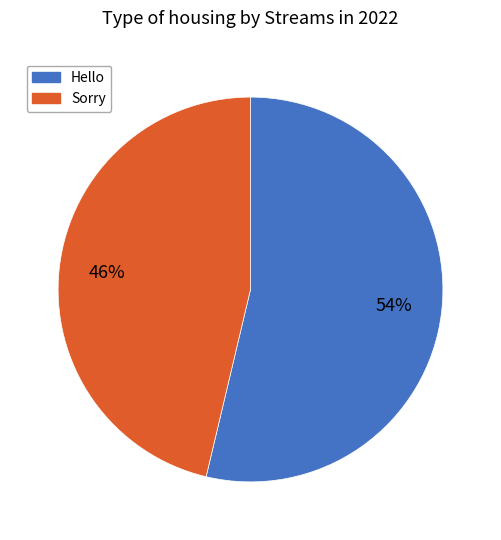

What is the ratio of the value at Sorry to the value at Hello?

0.9